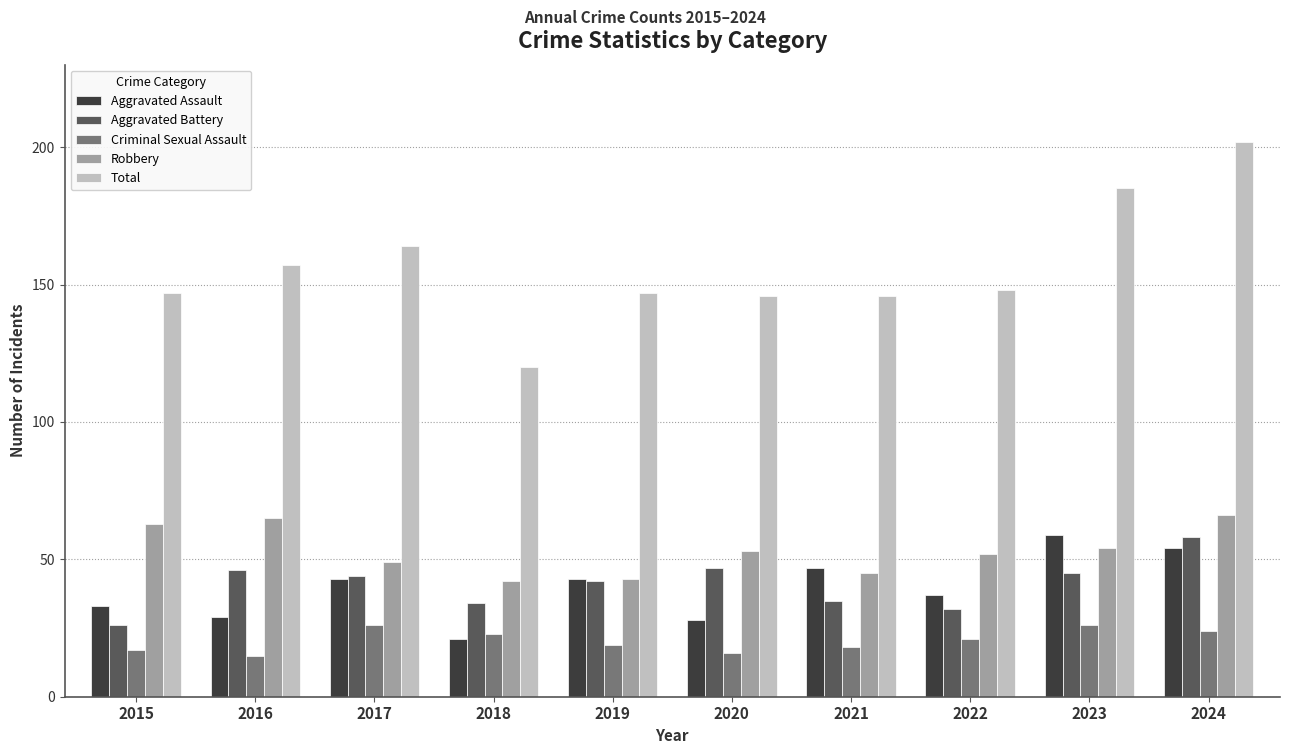

At how many categories does at least one series exceed 82?

10